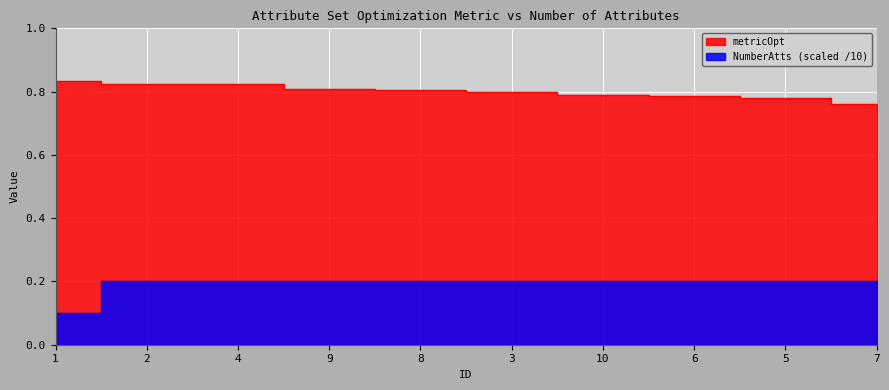

What is the label of the 3rd point from the right?

6